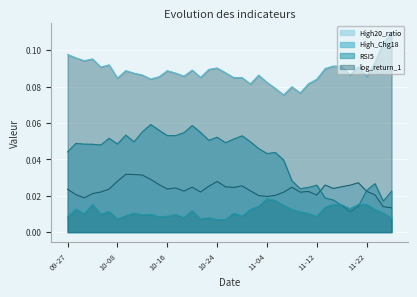

The High20_ratio series shows 0.0 at 2024-11-19. True or false?

False